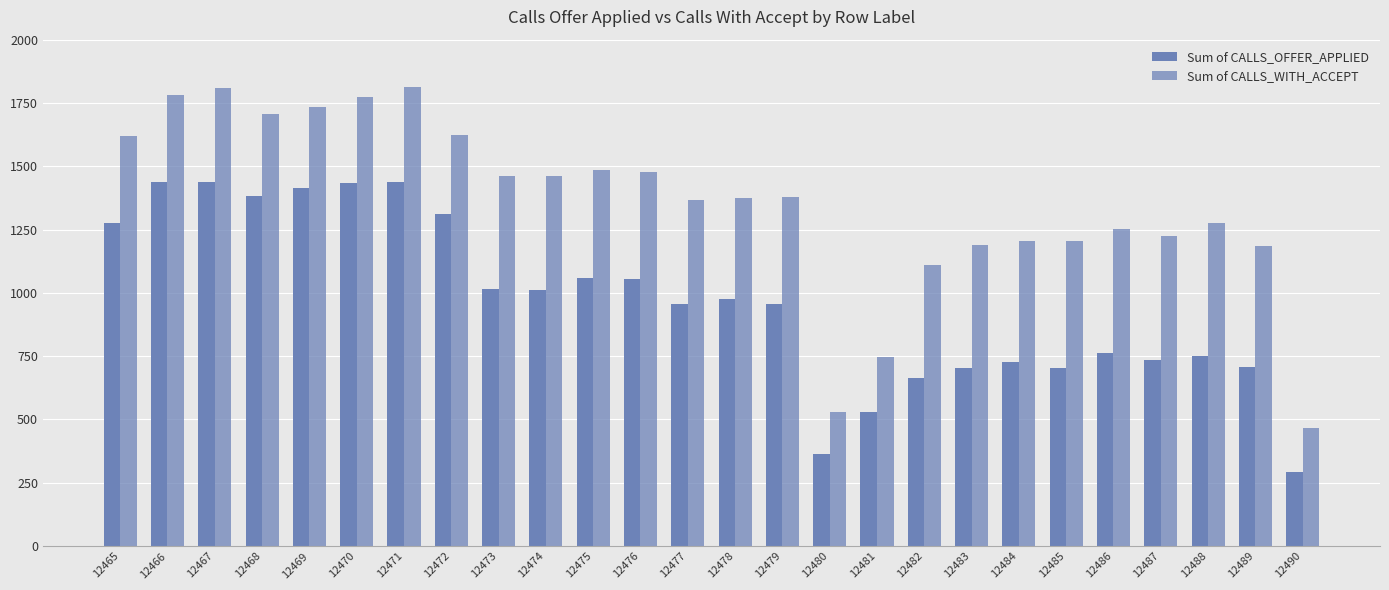

Does the chart contain stacked bars?

No